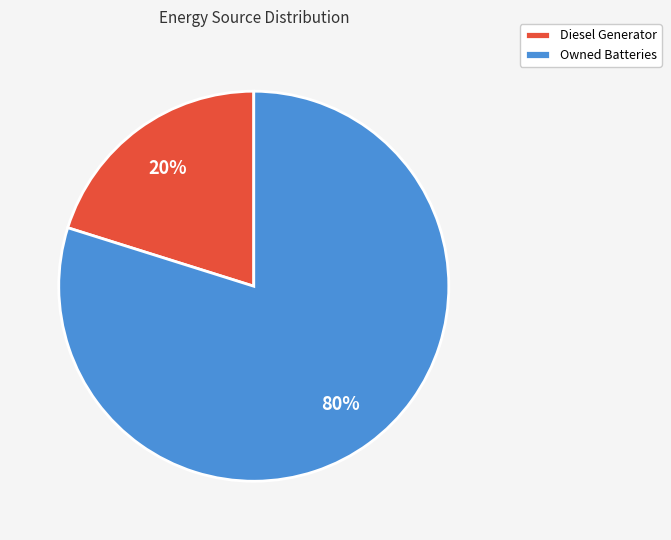

What is the ratio of the value at Owned Batteries to the value at Diesel Generator?

4.0